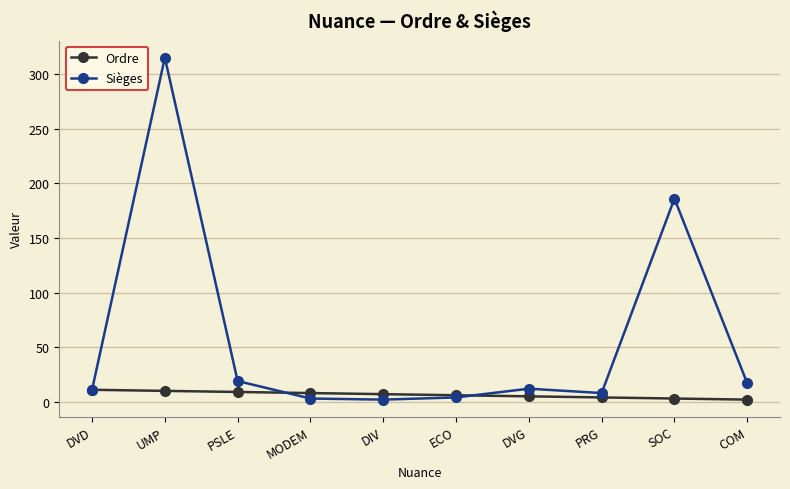

At which category does the chart reach its peak across all series?

UMP